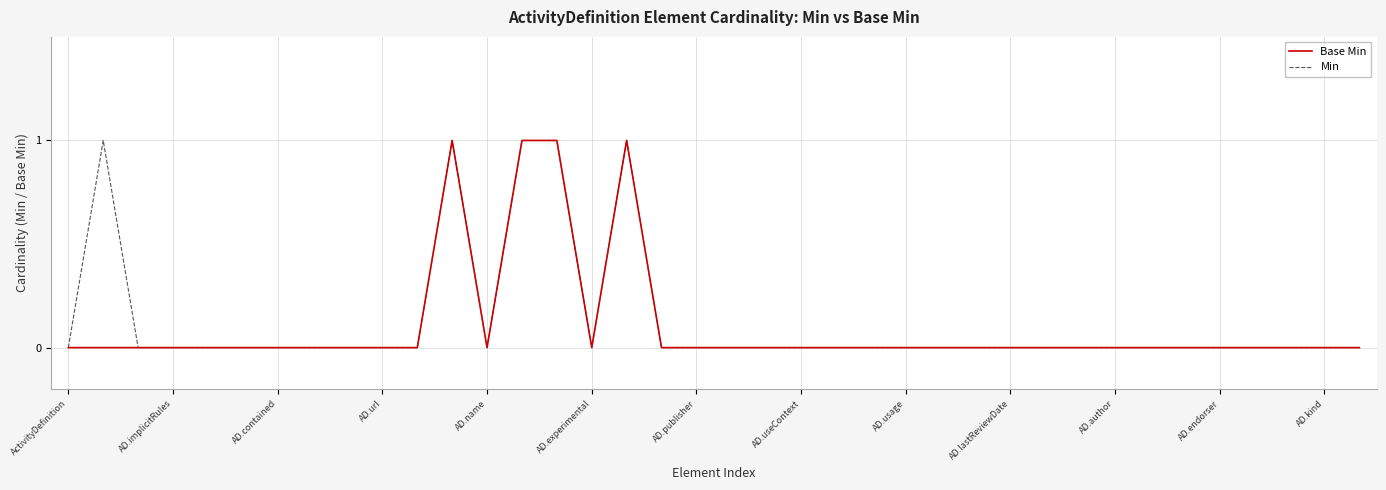

How many lines are shown in the chart?

2